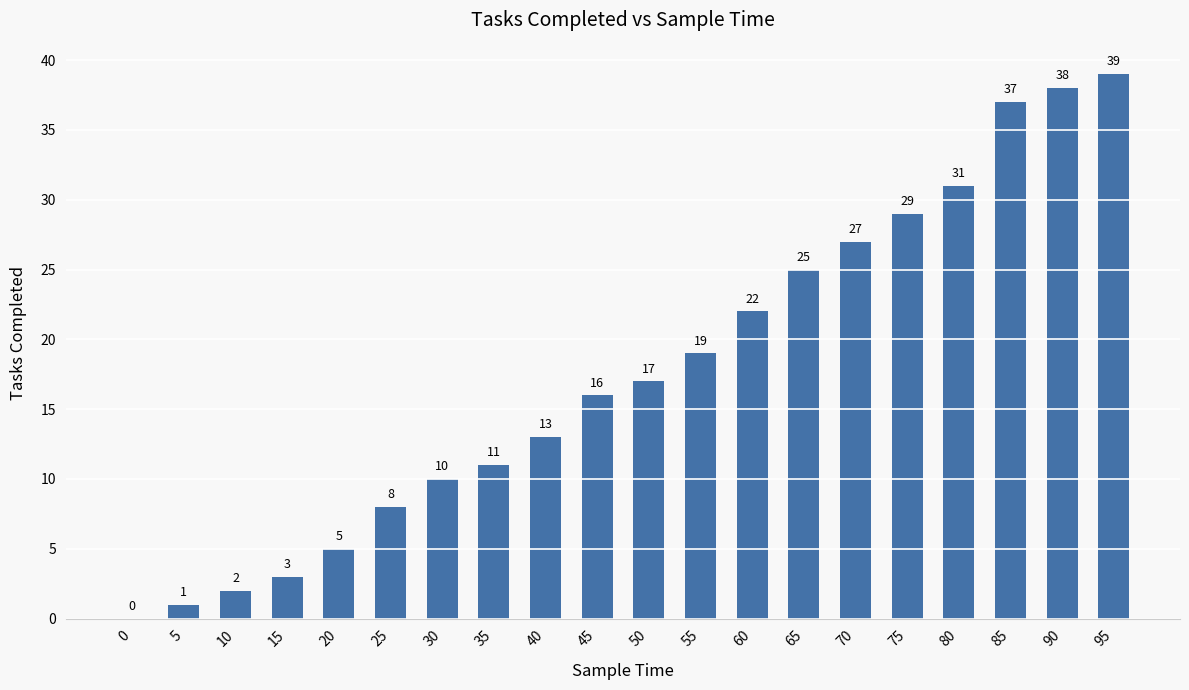

Approximately how many times larger is the value at 20 compared to 85?

0.1